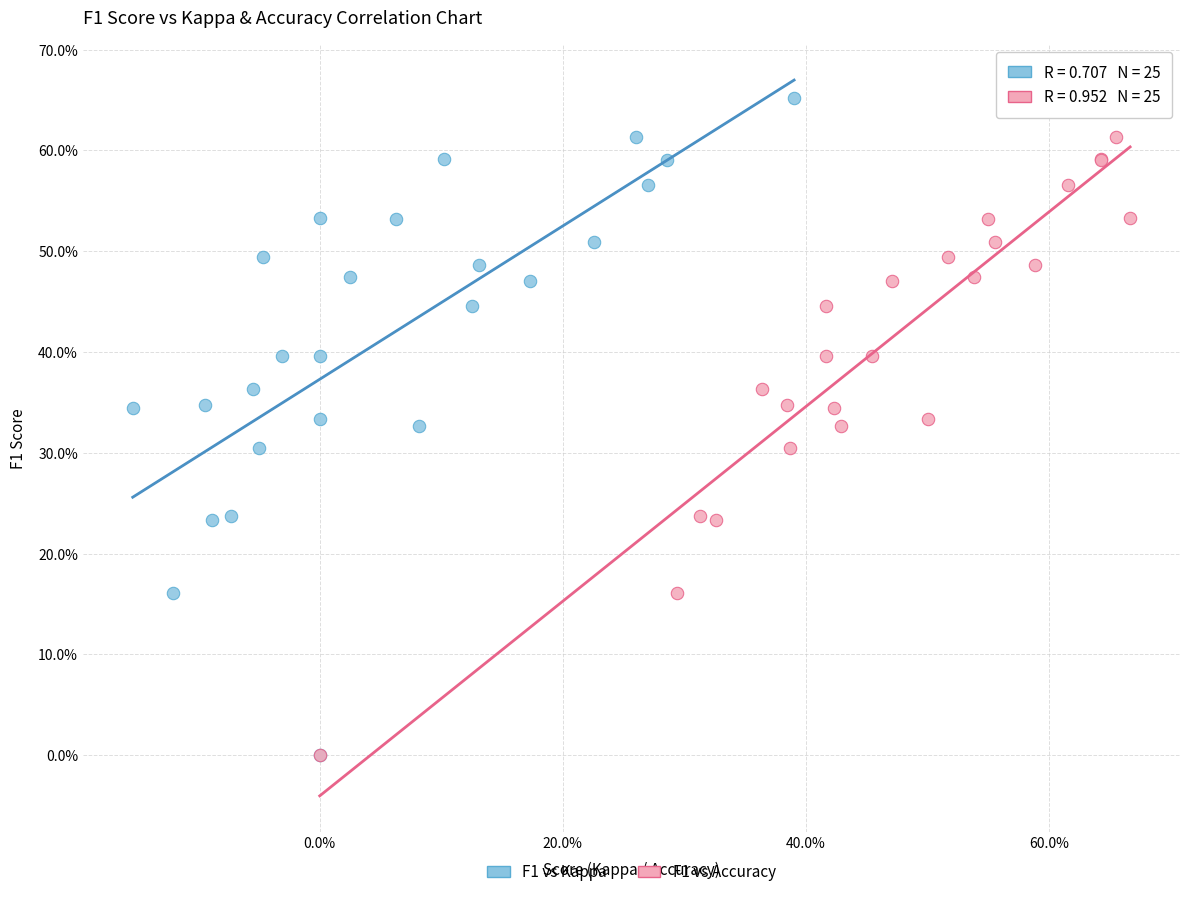

What are all the series names shown in the legend?

F1 vs Kappa, F1 vs Accuracy